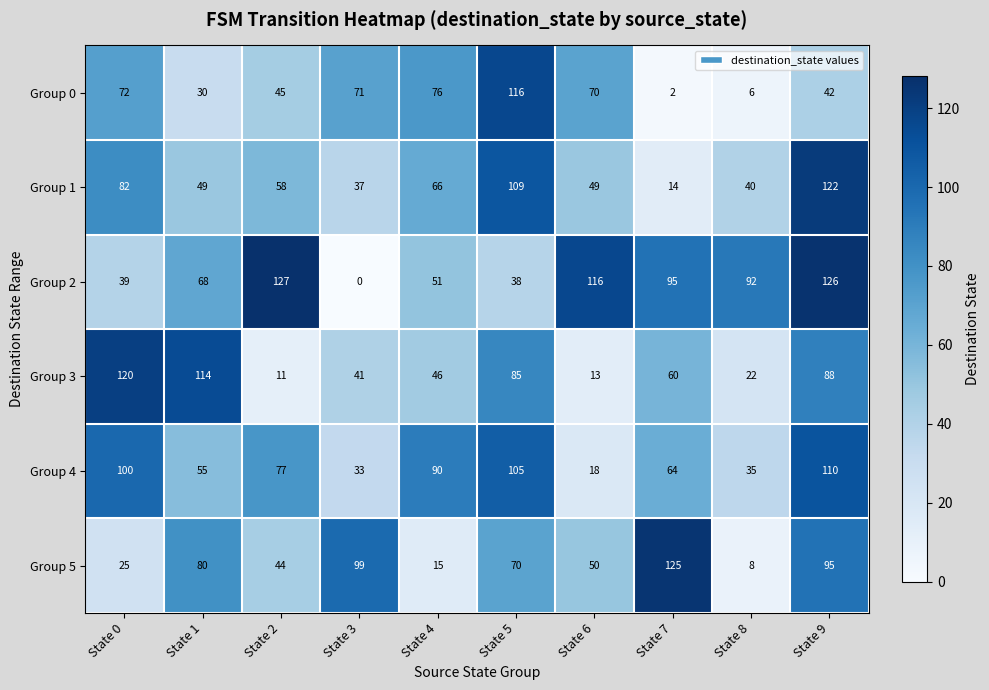

Which series changed the most between State 0 and State 1?

Group 5